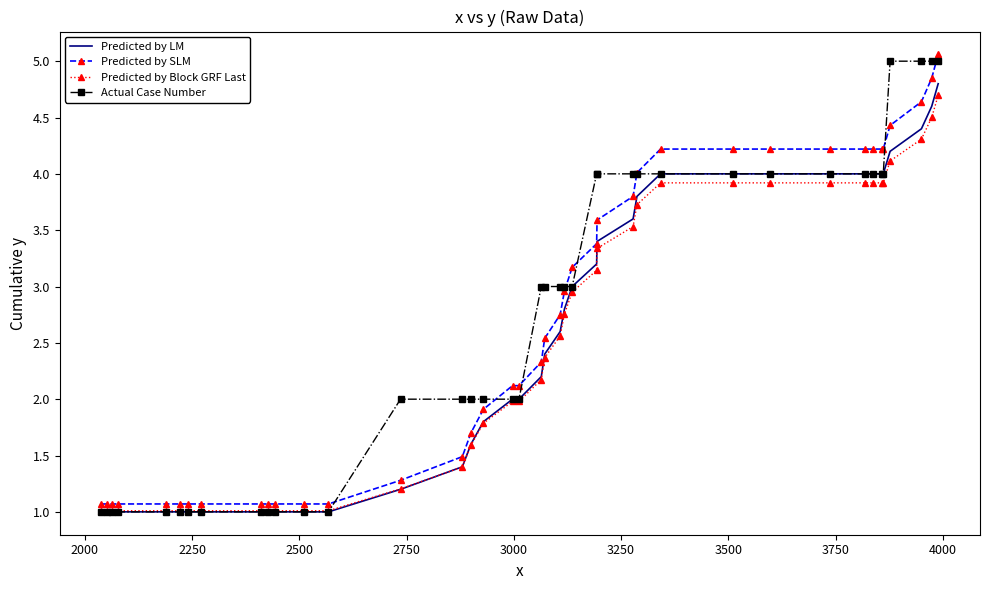

How many Actual Case Number values are between 1 and 4?

36